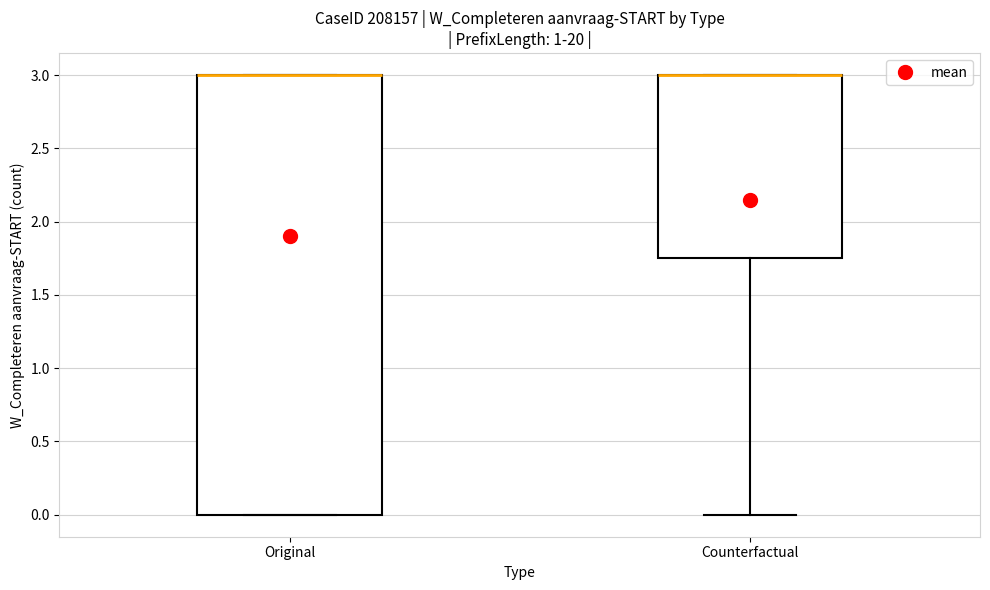

Reading left to right, read every box against the y-axis: the position of its median line, the range the box covers, and the ends of its whiskers. The values are not printed on the chart, so give them approximately, as read against the axis.

Original: median 3.00 (drawn on the box's upper edge), box 0.00 to 3.00, whiskers 0.00 to 3.00
Counterfactual: median 3.00 (drawn on the box's upper edge), box 1.75 to 3.00, whiskers 0.00 to 3.00